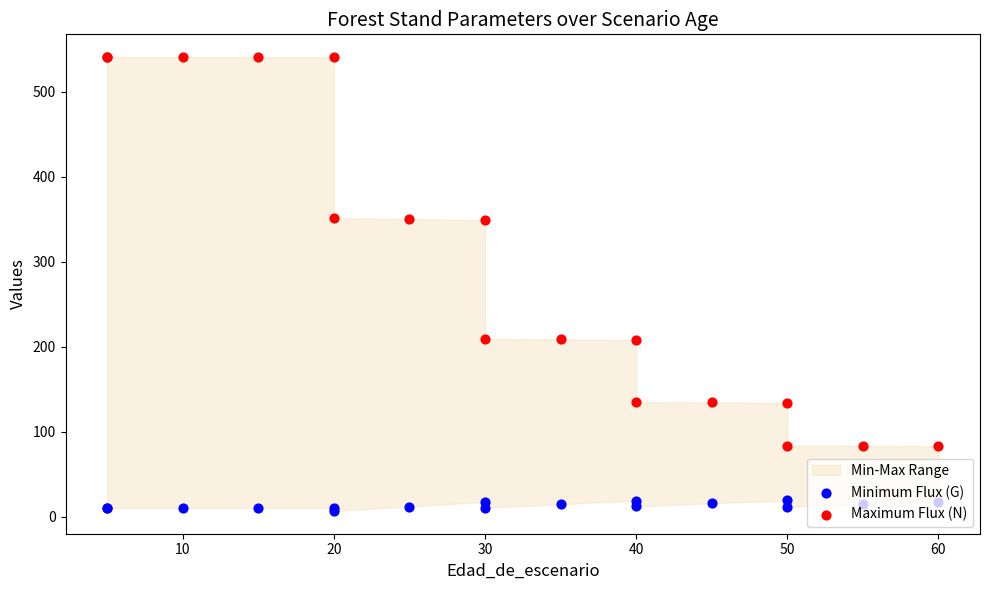

Which series contains the highest Y value?

Maximum Flux (N)